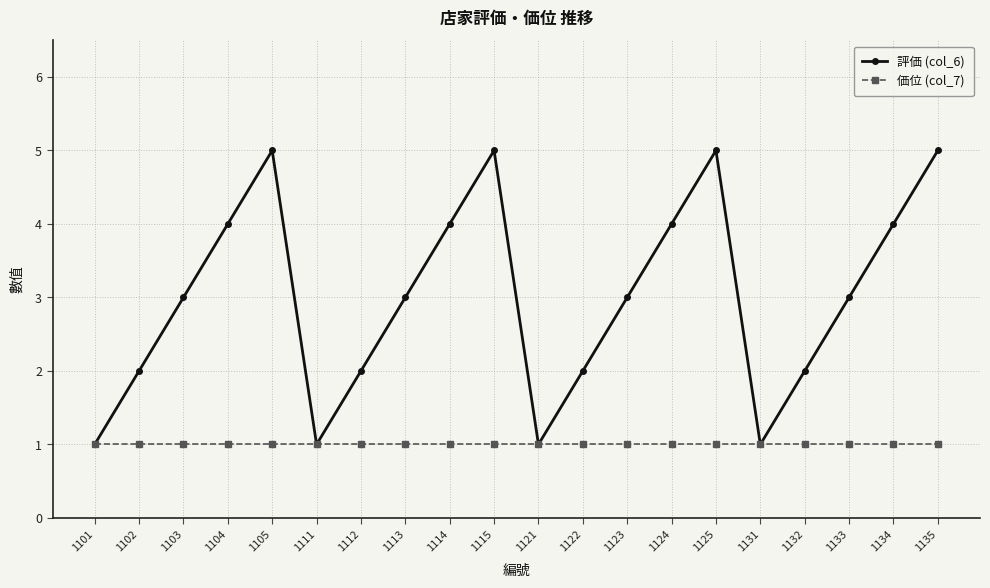

At which category does 評価 (col_6) reach its first local peak?

1105